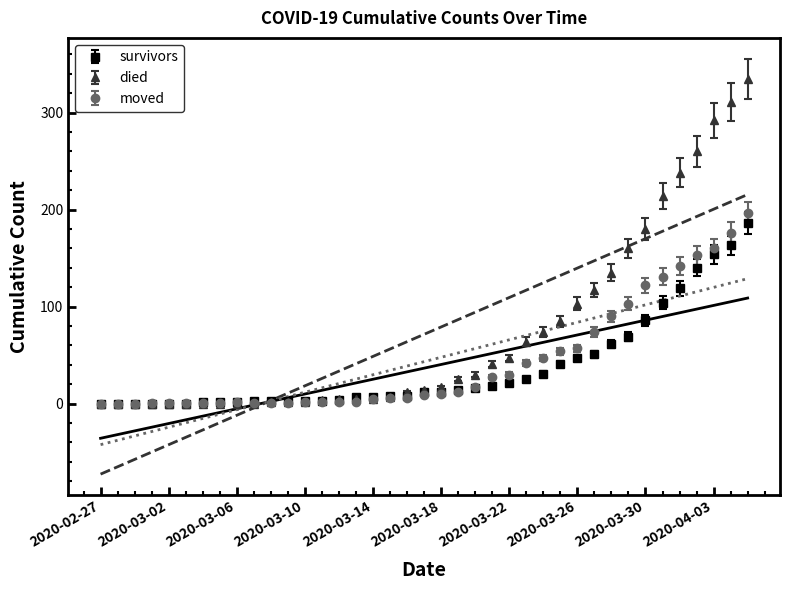

True or false: died has more than 0 interior local peaks.

False